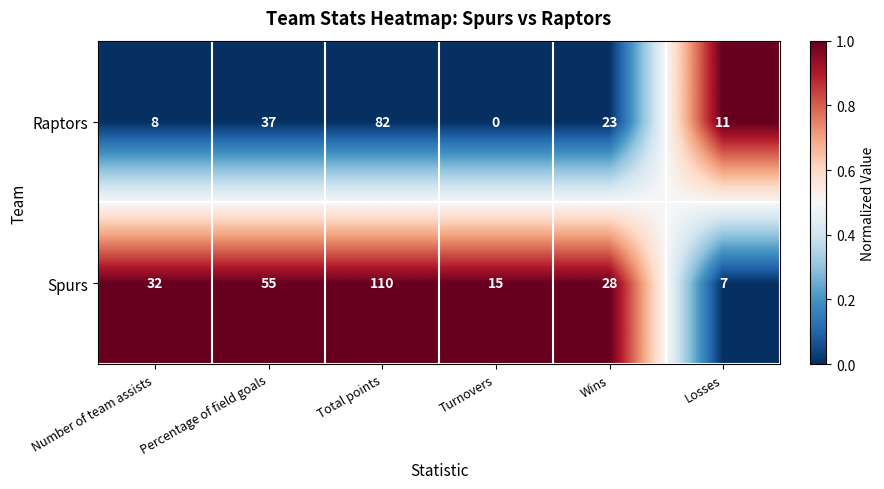

How many categories are shown in the chart?

6